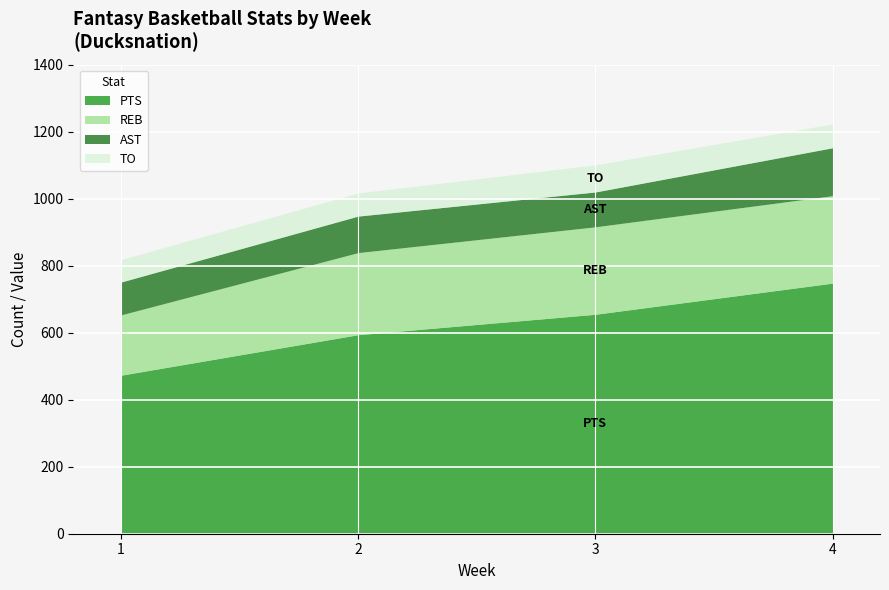

How many values in the PTS series are below 655?

2